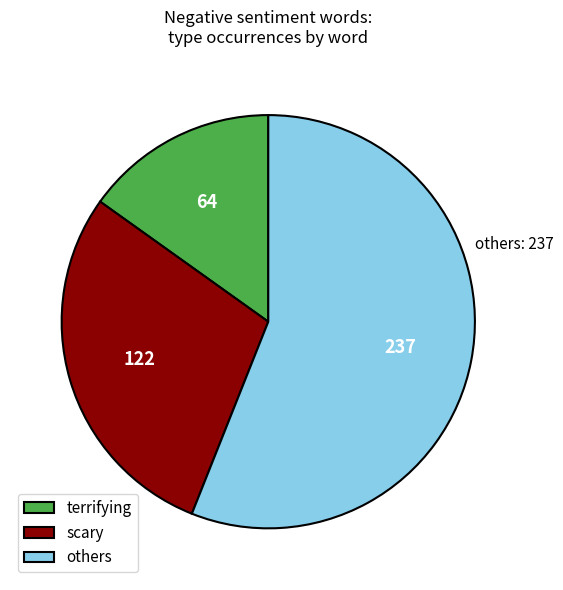

Is there a majority slice in this chart?

Yes